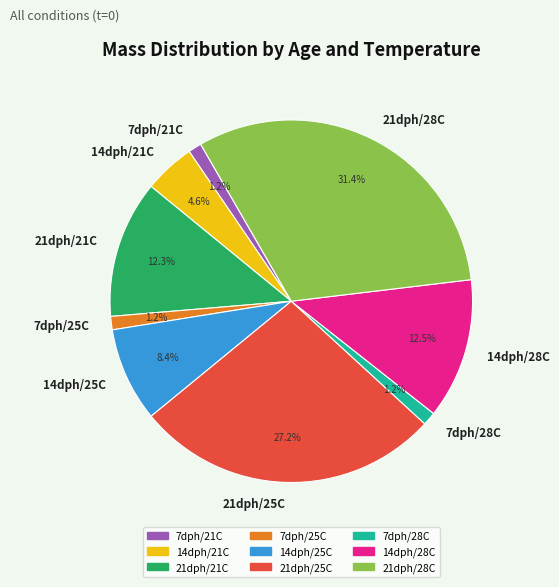

Does any single category account for the majority?

No